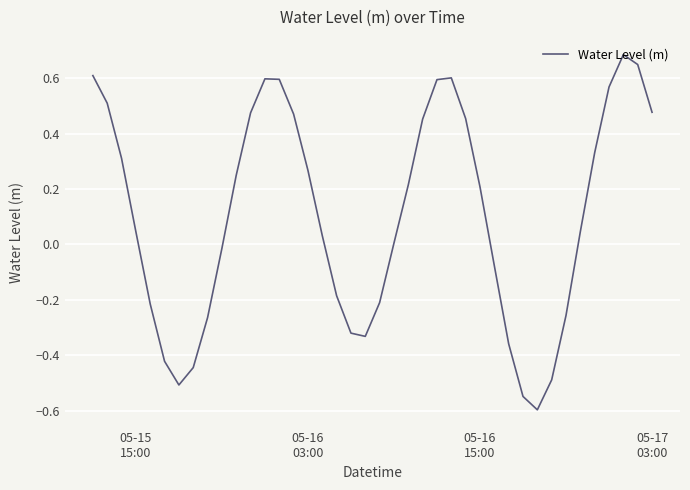

What is the difference between the maximum and minimum values?

1.3